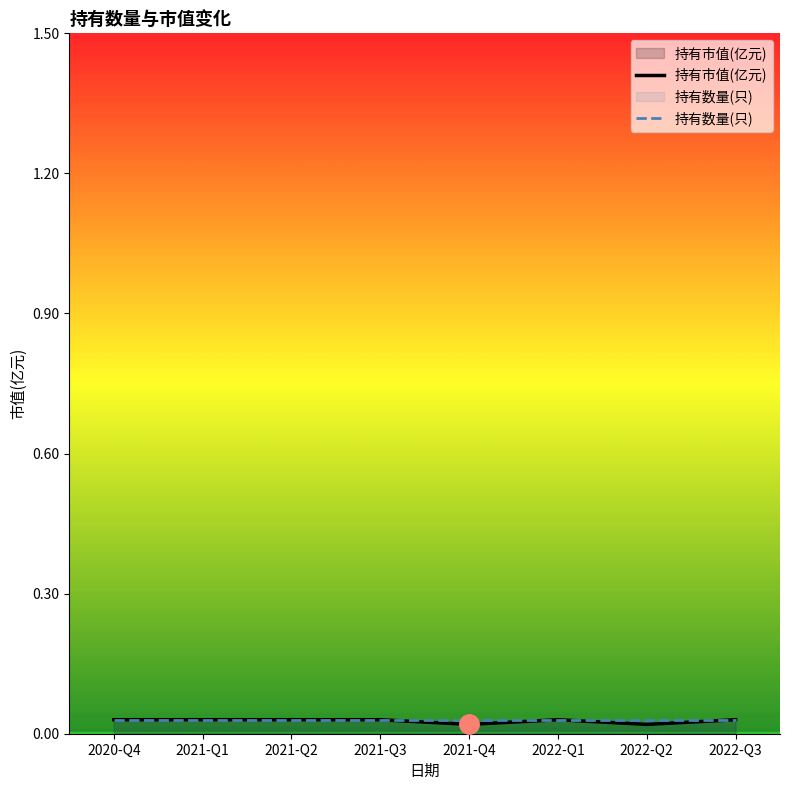

True or false: the data shows 0.0 at 2021-Q4.

True